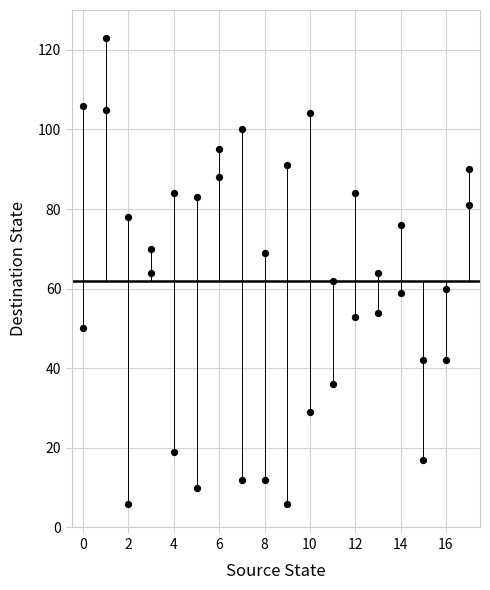

What is the range of X values (max minus min)?

17